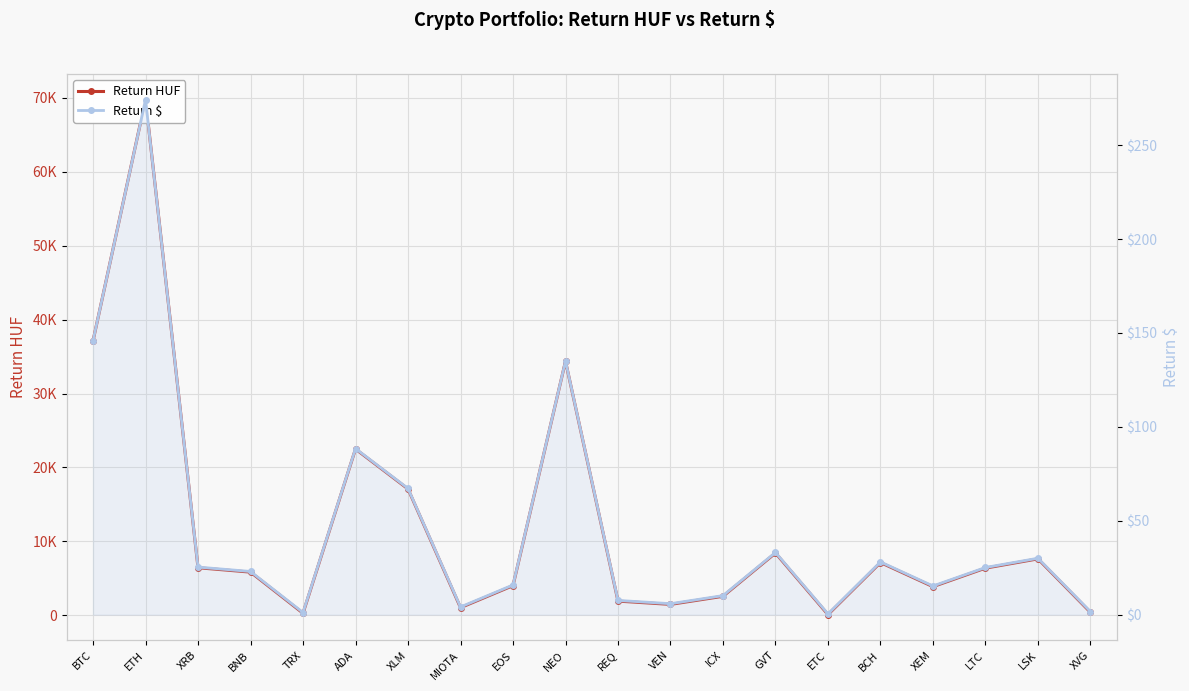

How many data points in Return HUF are less than 6383?

10